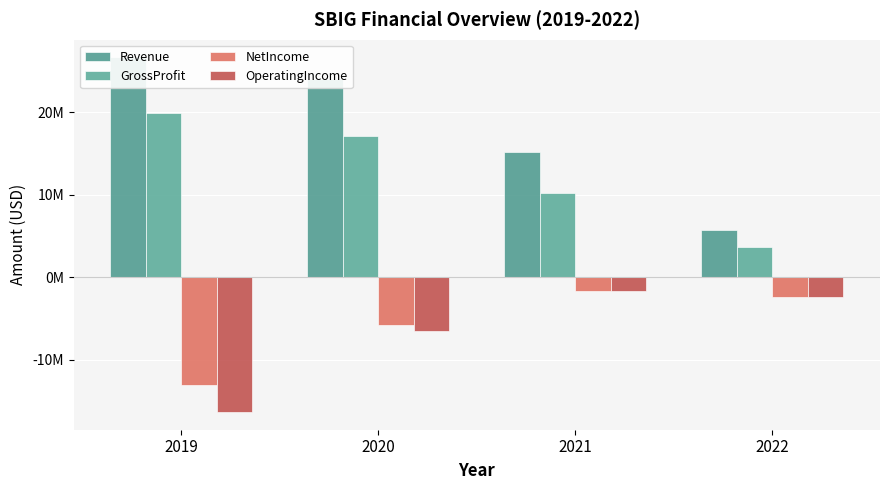

Reading right to left, transcribe all the data shown in this chart.

Revenue: 5732259	15183134	24024000	26629000
GrossProfit: 3646091	10205096	17095000	19928000
NetIncome: -2323013	-1595162	-5750000	-13076000
OperatingIncome: -2330445	-1600836	-6532000	-16300000